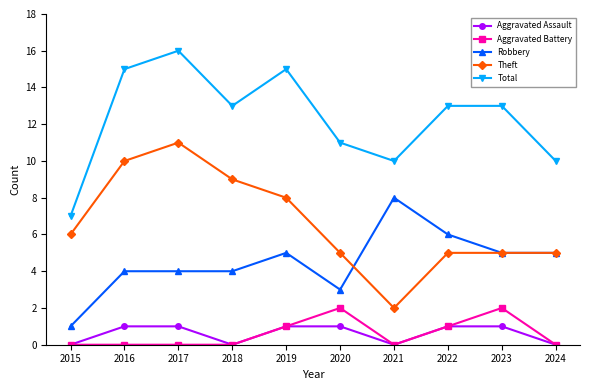

What is the value of the Aggravated Assault point at the 6th from the left?

1